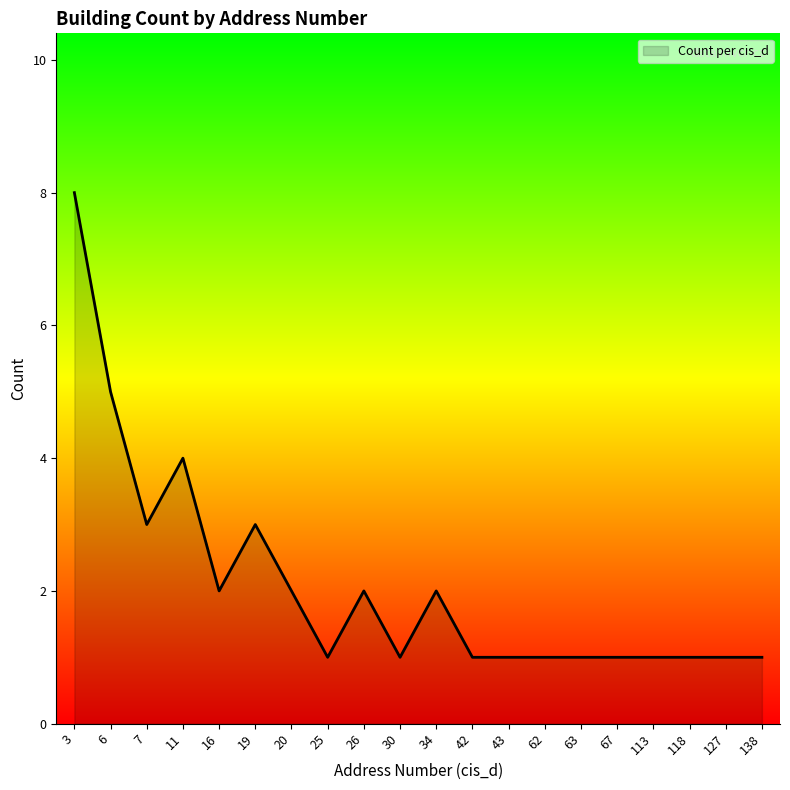

What is the change in value from 20 to 62?

-1